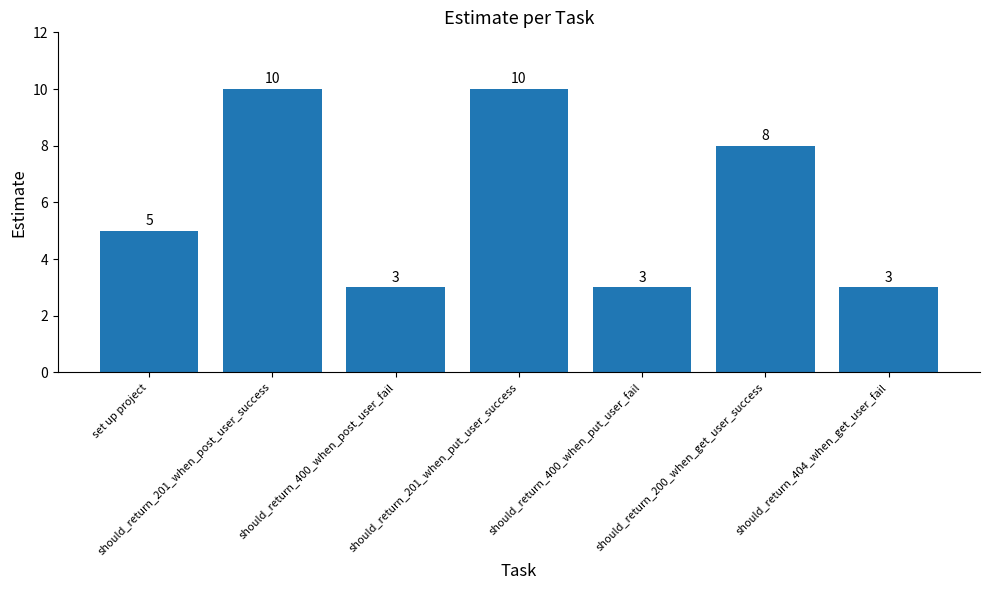

Between should_return_201_when_put_user_success and should_return_200_when_get_user_success, which is larger?

should_return_201_when_put_user_success